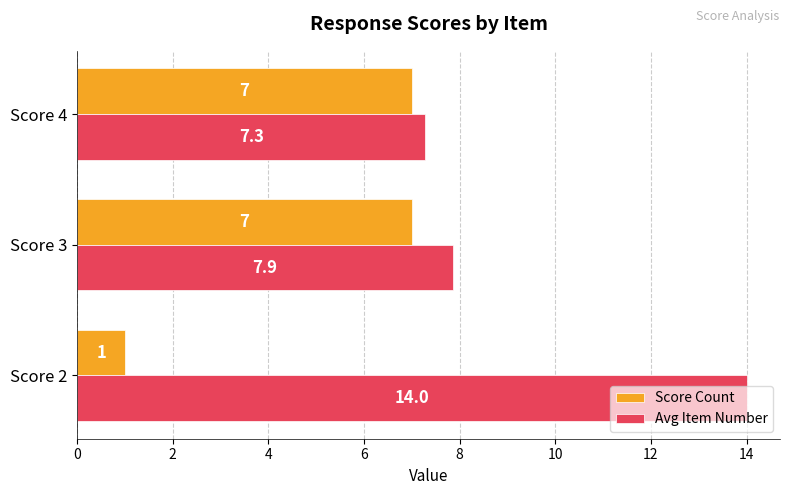

Which series has the widest spread of values?

Avg Item Number